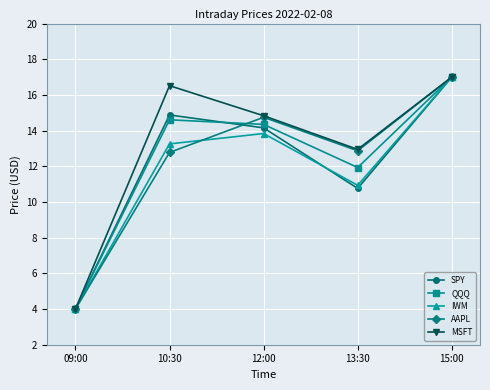

How many interior local valleys does the AAPL series have?

1